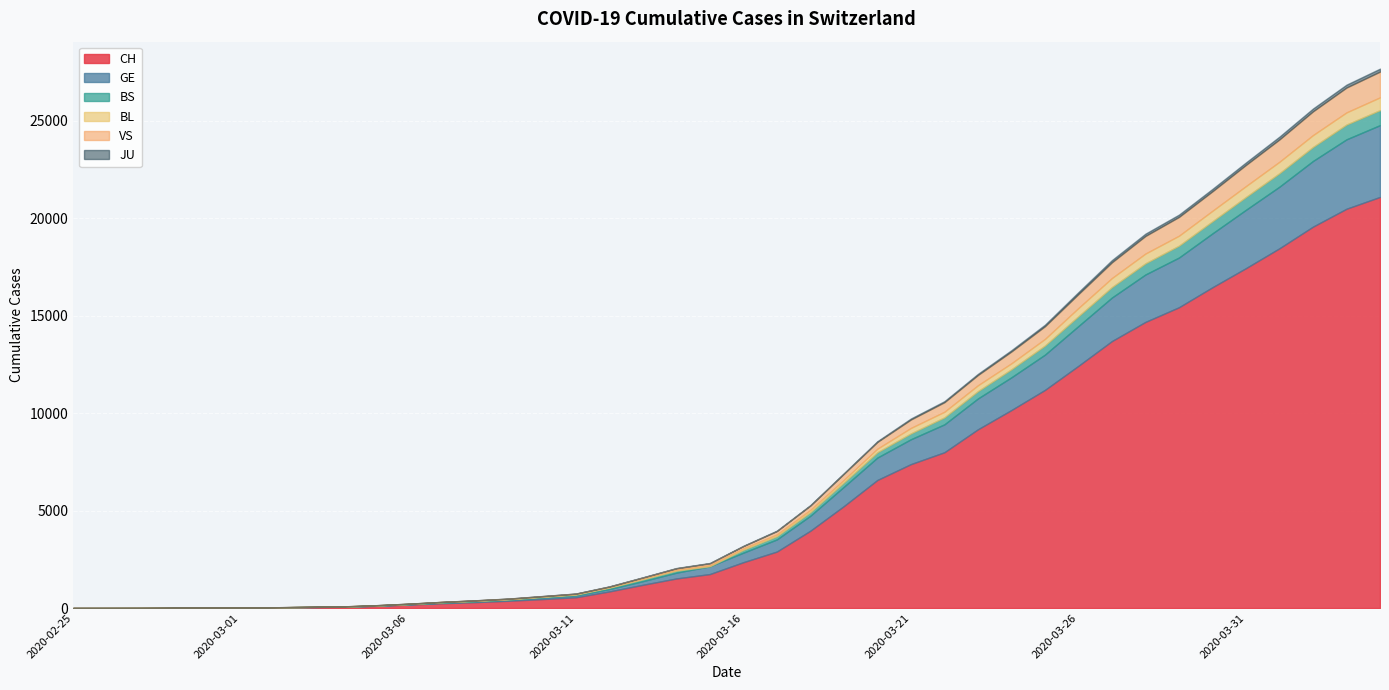

Where is CH nearest to the value 10544?

2020-03-24